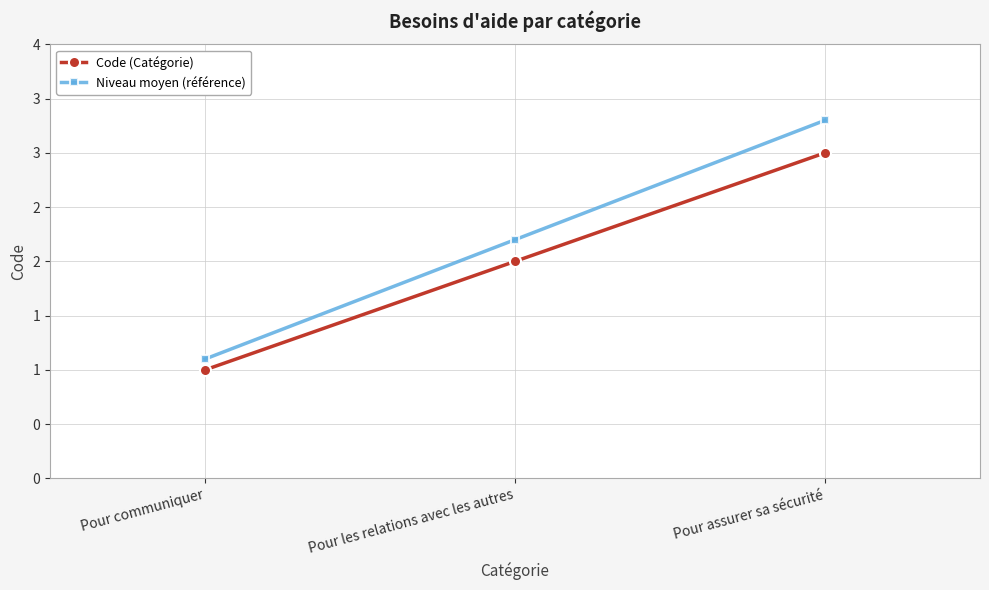

What is the label of the 2nd point from the right?

Pour les relations avec les autres